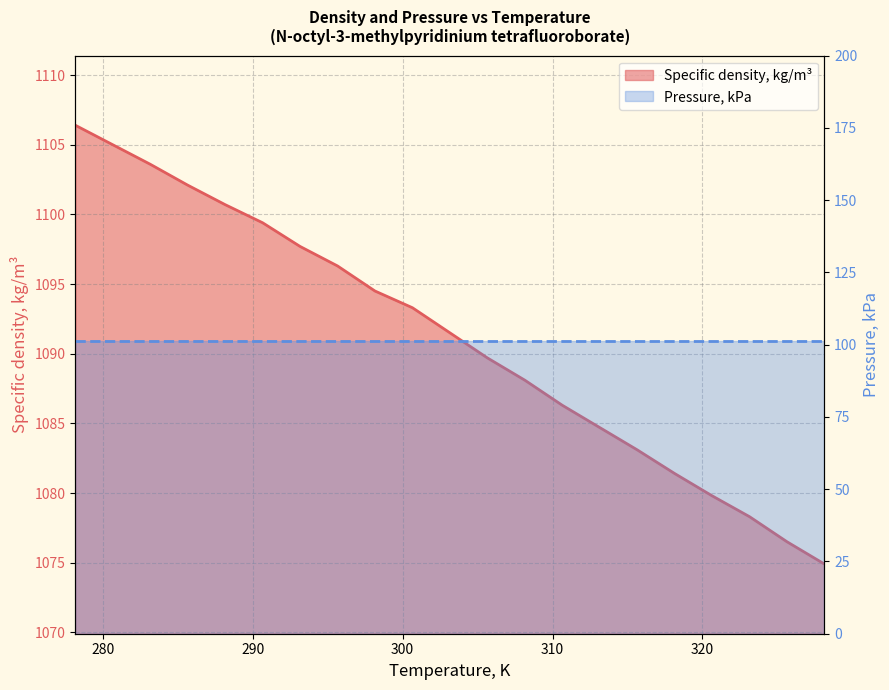

What is the difference between the maximum and minimum values?

31.5